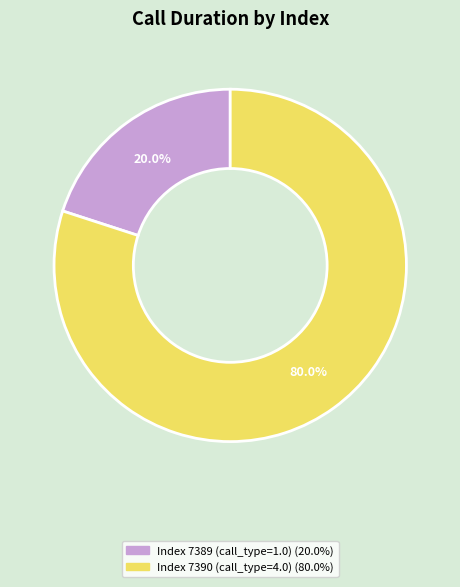

Is there any slice that represents more than half of the pie?

Yes